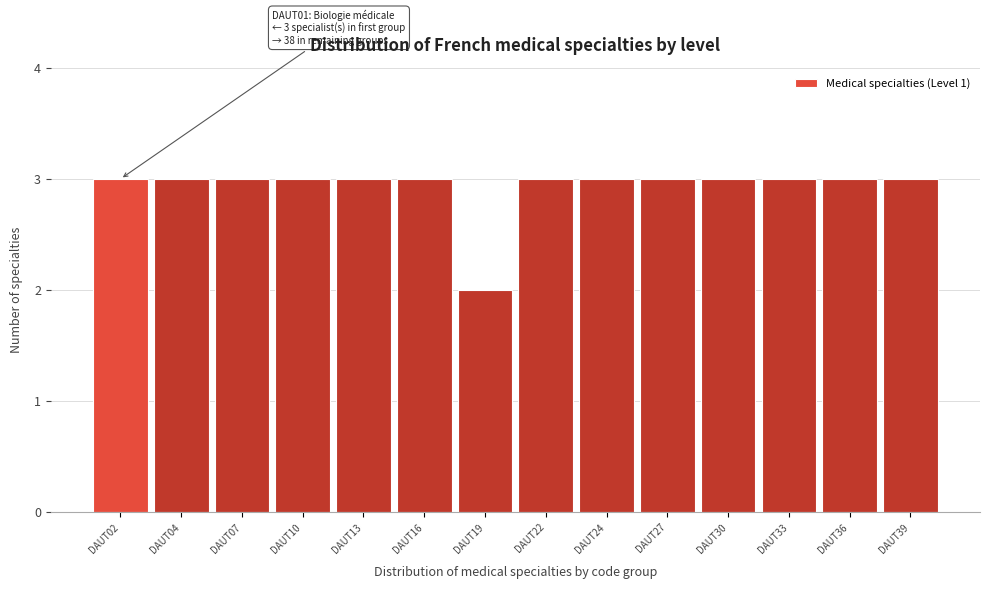

Reading left to right, extract all data points from this chart.

DAUT02=3	DAUT04=3	DAUT07=3	DAUT10=3	DAUT13=3	DAUT16=3	DAUT19=2	DAUT22=3	DAUT24=3	DAUT27=3	DAUT30=3	DAUT33=3	DAUT36=3	DAUT39=3